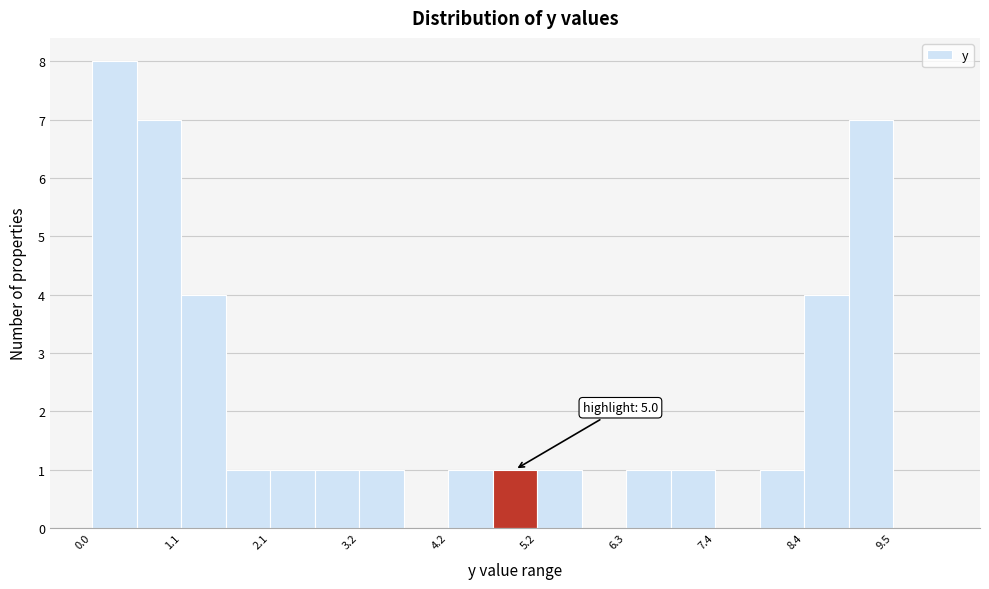

Around what value on the x-axis is the tallest bar? Give the approximate position of its centre, as read against the axis.

0.2